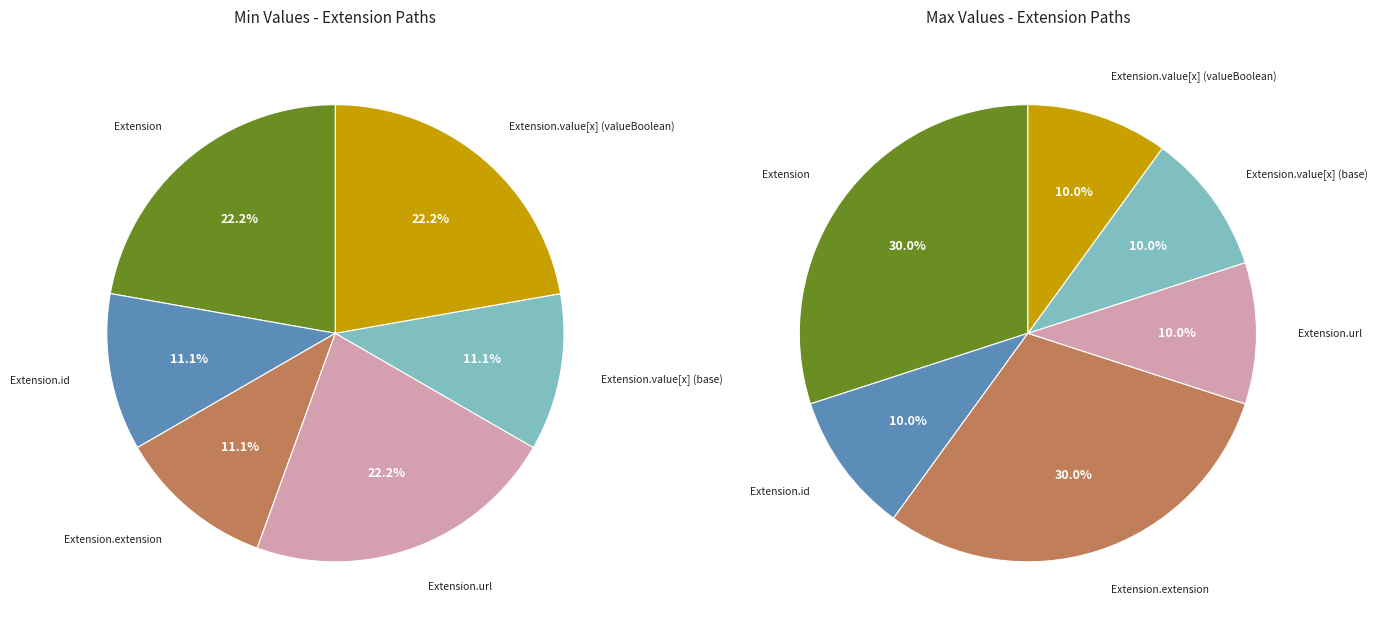

How many slices are in this pie chart?

6